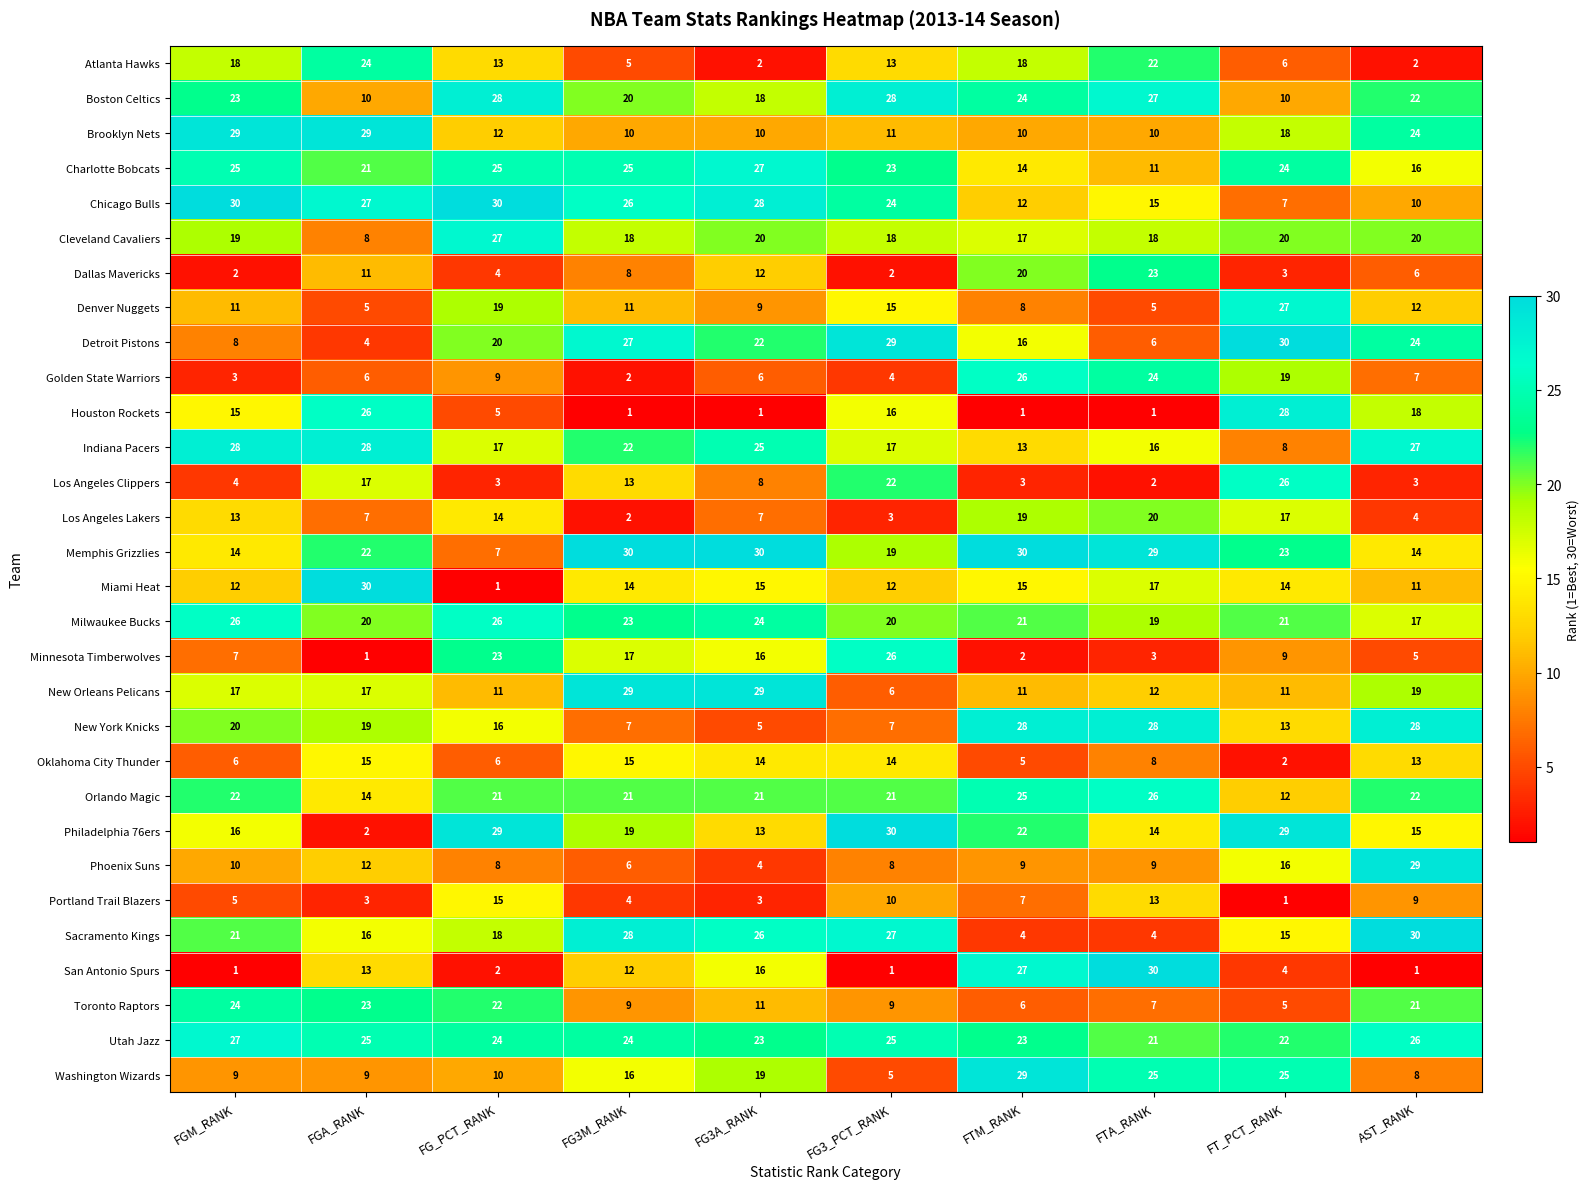

What is the difference between the maximum and minimum values in the Cleveland Cavaliers series?

19